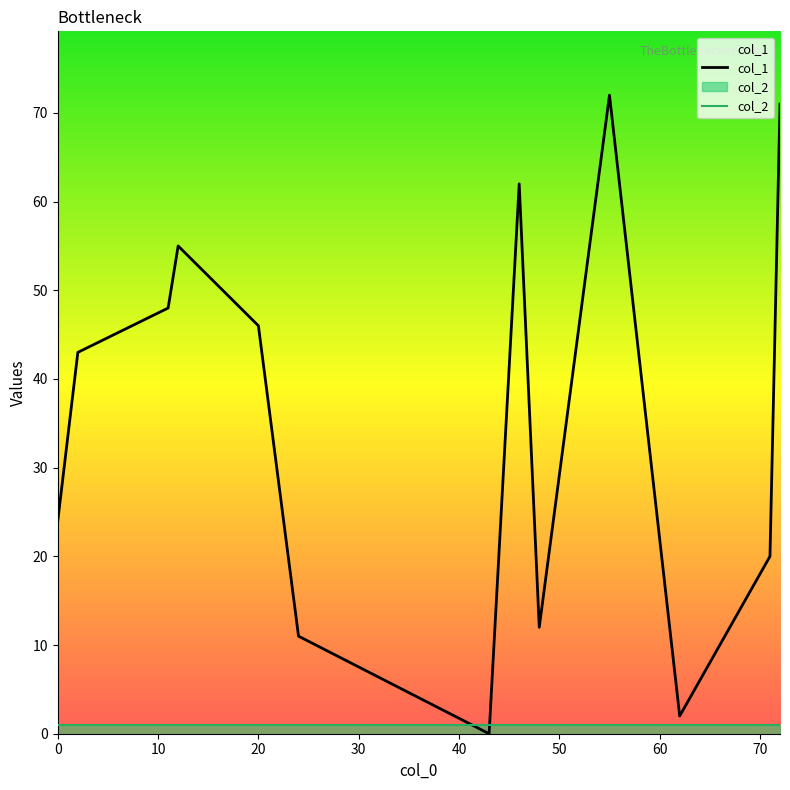

Which series has the largest range (max minus min)?

col_1